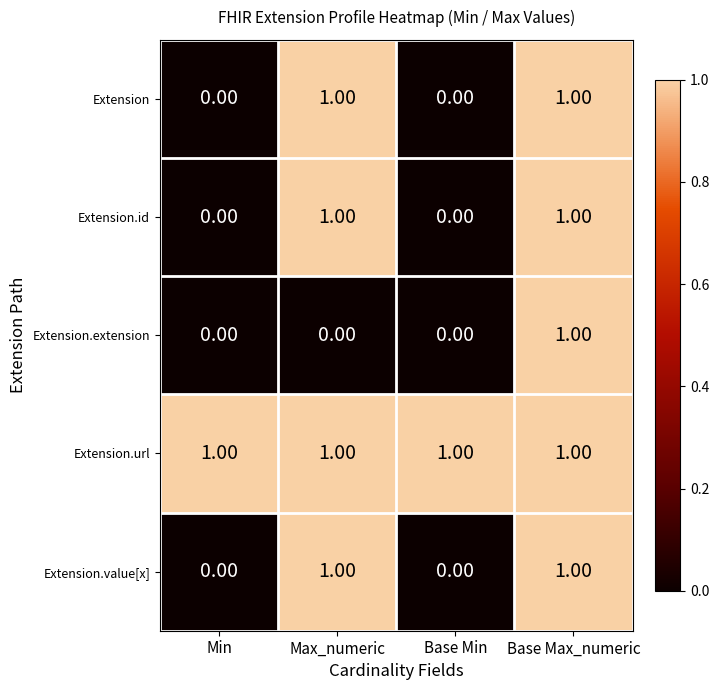

At how many categories does at least one series exceed 0?

4